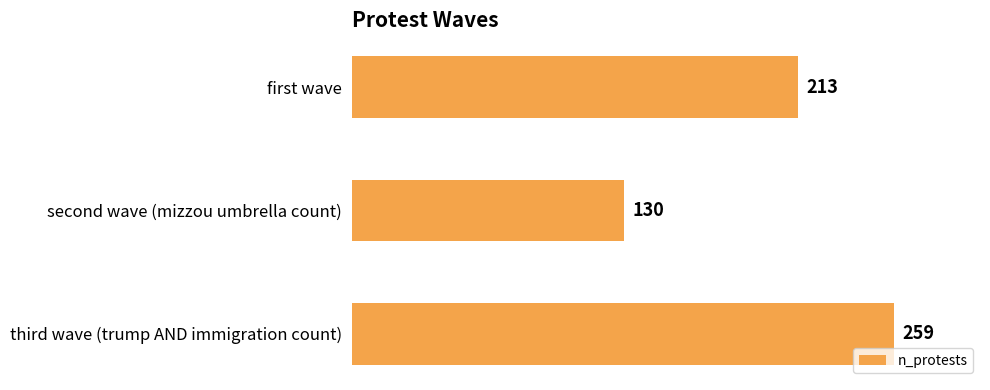

Reading bottom to top, transcribe all the data shown in this chart.

third wave (trump AND immigration count)=259	second wave (mizzou umbrella count)=130	first wave=213